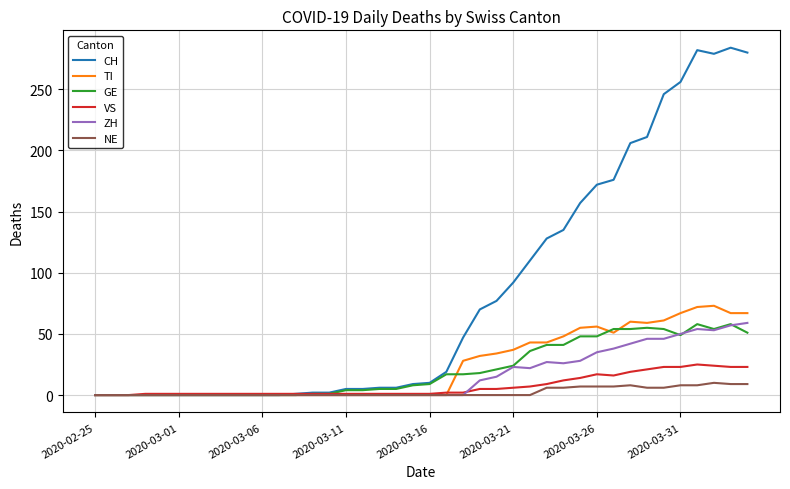

Which series has the widest spread of values?

CH